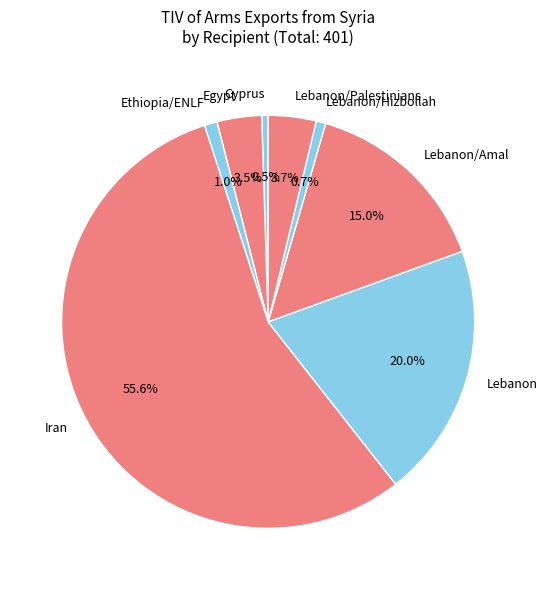

True or false: Egypt accounts for 18% of the total.

False